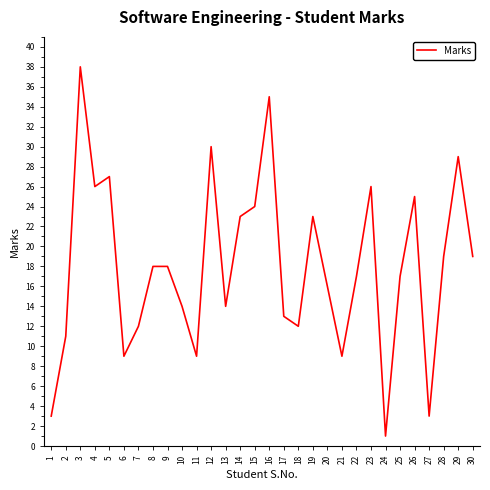

True or false: the data shows 5 at 14.

False